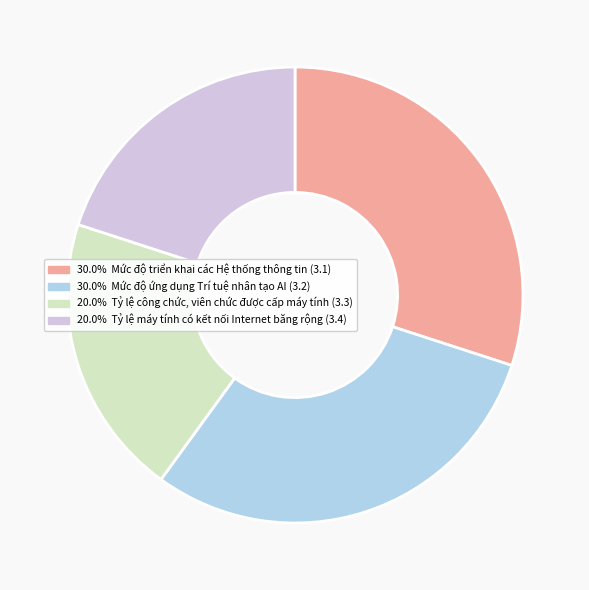

Does any single category account for the majority?

No